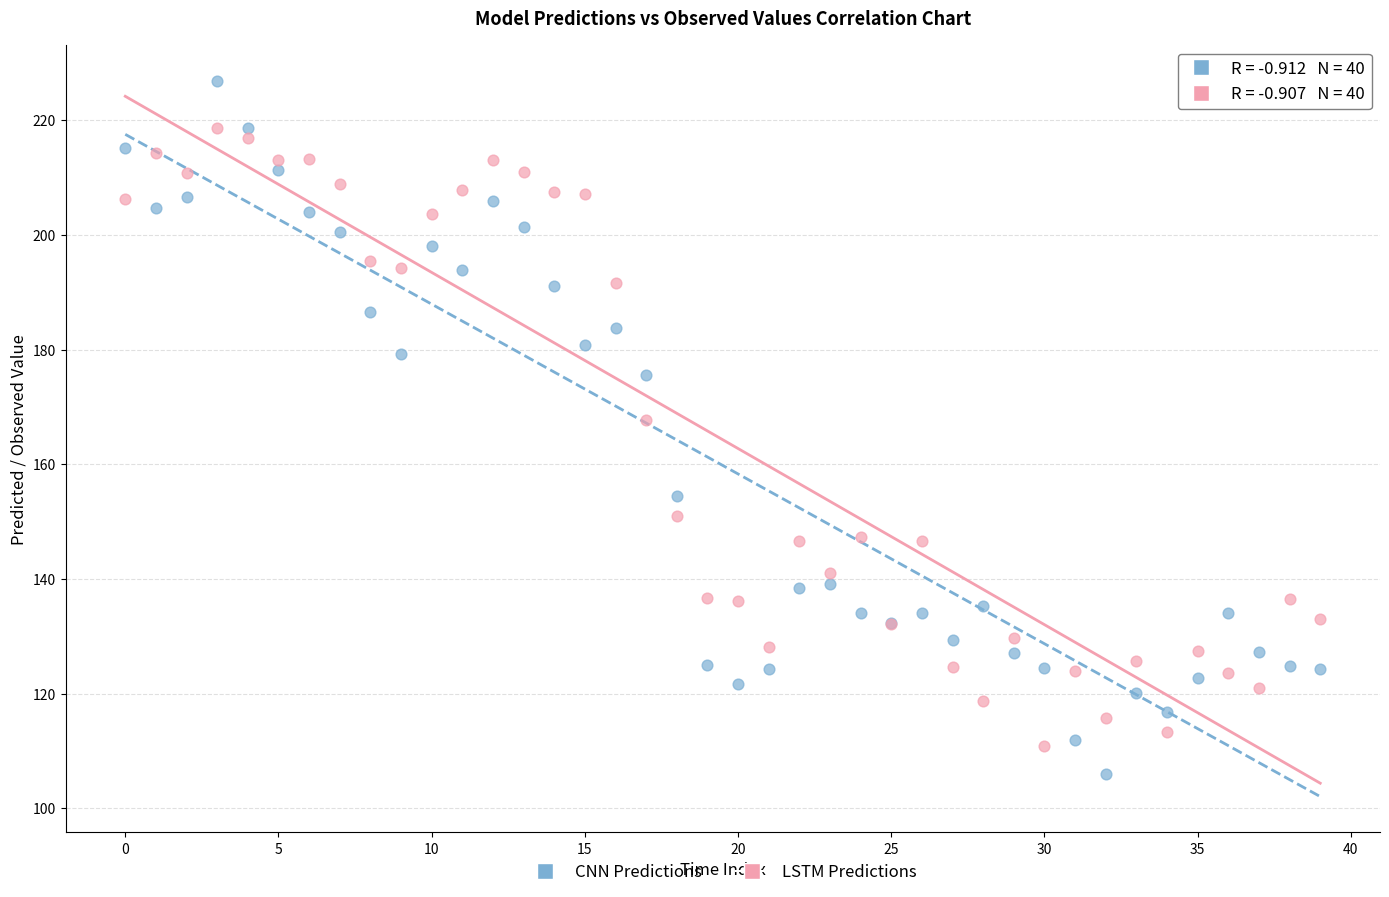

In the LSTM Predictions series, what Y value is closest to 164?

167.8